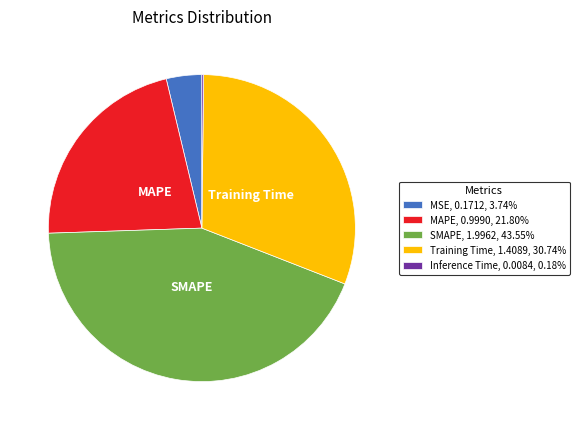

What is the ratio of the value at SMAPE, 1.9962, 43.55% to the value at Training Time, 1.4089, 30.74%?

1.4